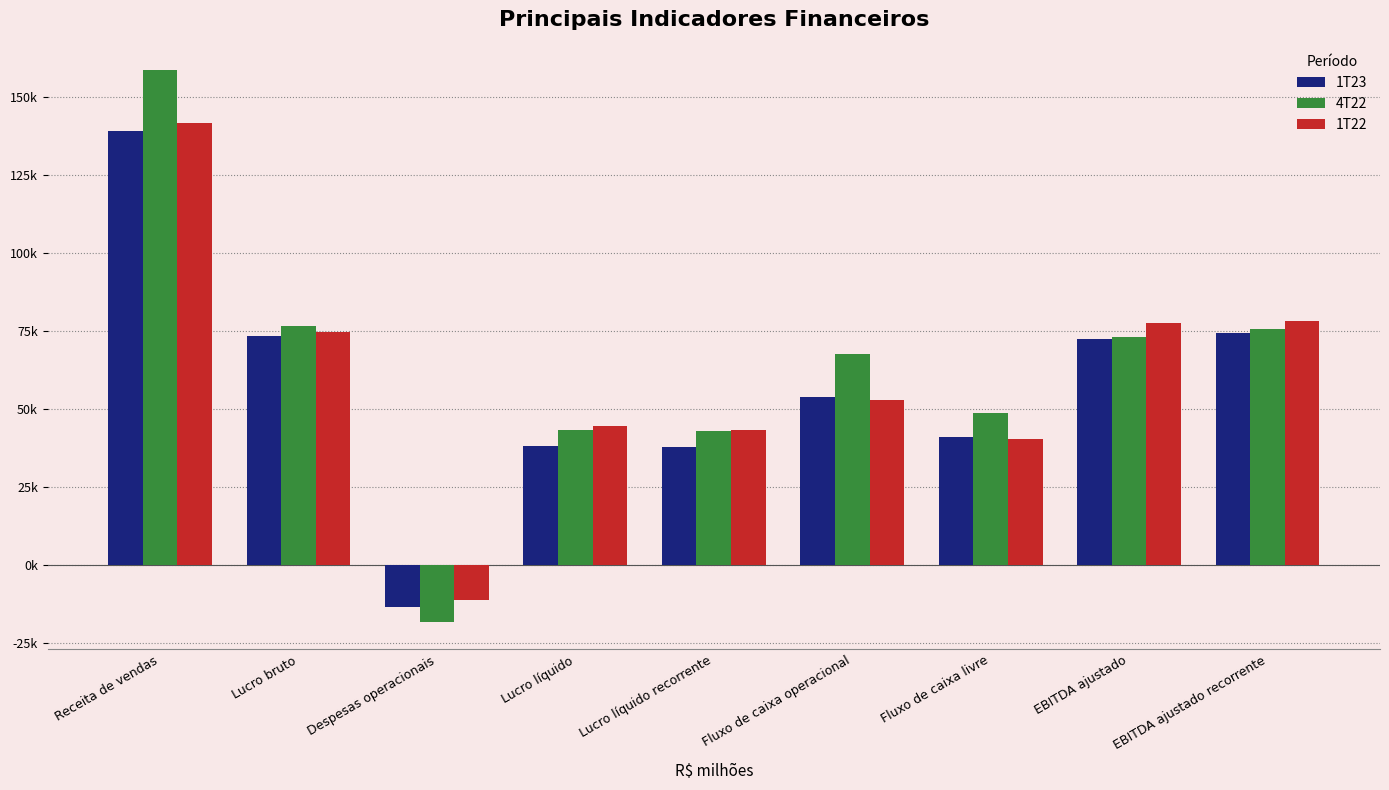

What value does the 4T22 series have at Fluxo de caixa operacional, to the nearest 50?

67600